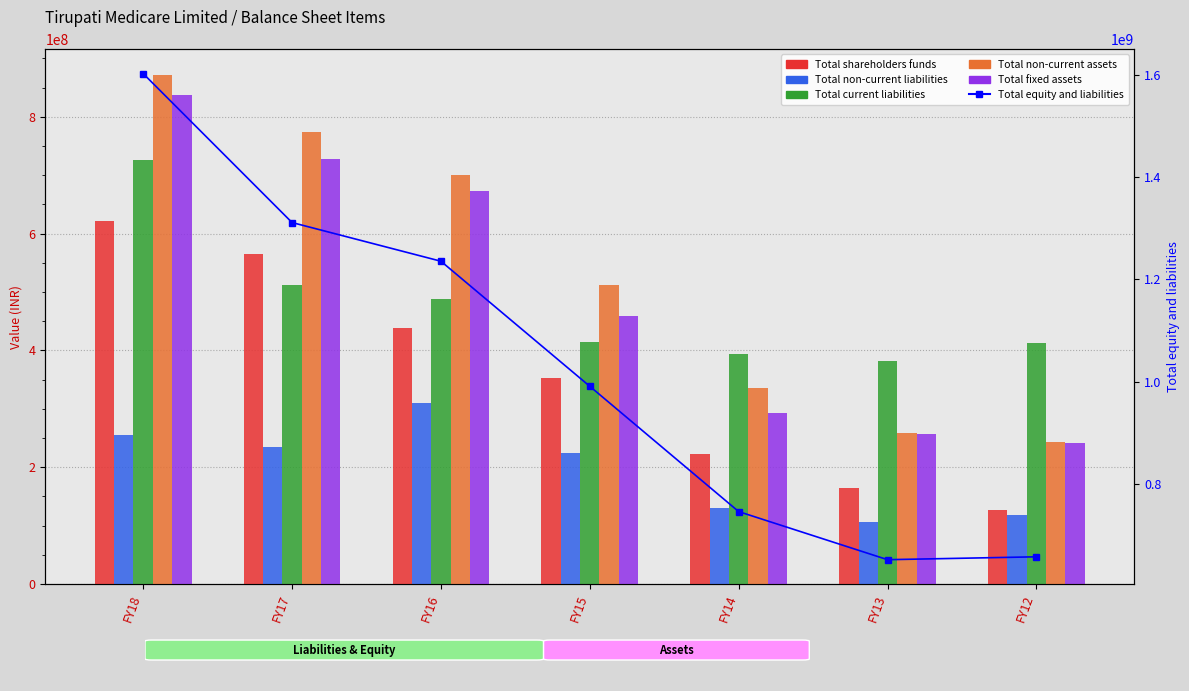

Reading left to right, transcribe all the data shown in this chart.

Total shareholders funds: 621328566	565640023	437659827	352284055	223022860	164027470	126169419
Total non-current liabilities: 254974566	234237622	309728560	224388940	129422124	106584900	118479376
Total current liabilities: 725973411	511073978	487916950	413994139	393204433	381016735	412614198
Total non-current assets: 871849892	774573363	700518463	511814219	334956394	258440562	242966682
Total fixed assets: 837582005	727212631	673373058	459607577	293084172	257588942	242099887
Total equity and liabilities: 1602276543	1310951623	1235305337	990667134	745649417	651629105	657262993